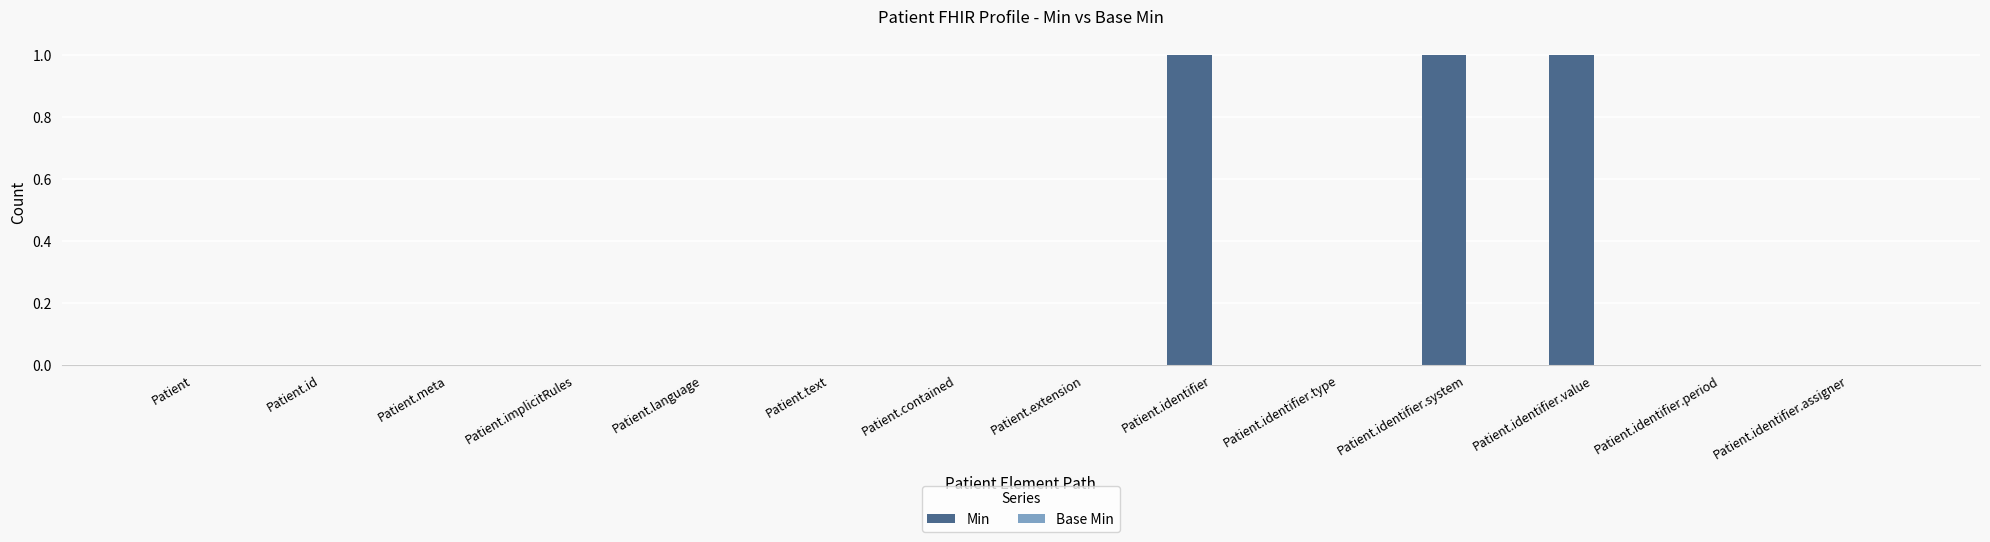

The chart shows a value of 0 at Patient.identifier.assigner. True or false?

True